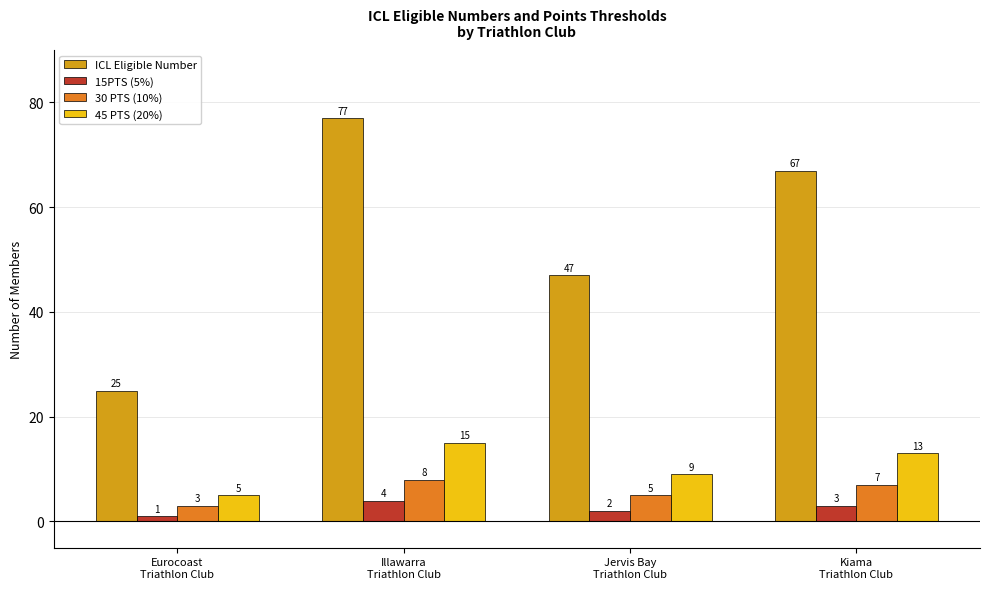

Count the 15PTS (5%) values in the range 2 to 4.

3